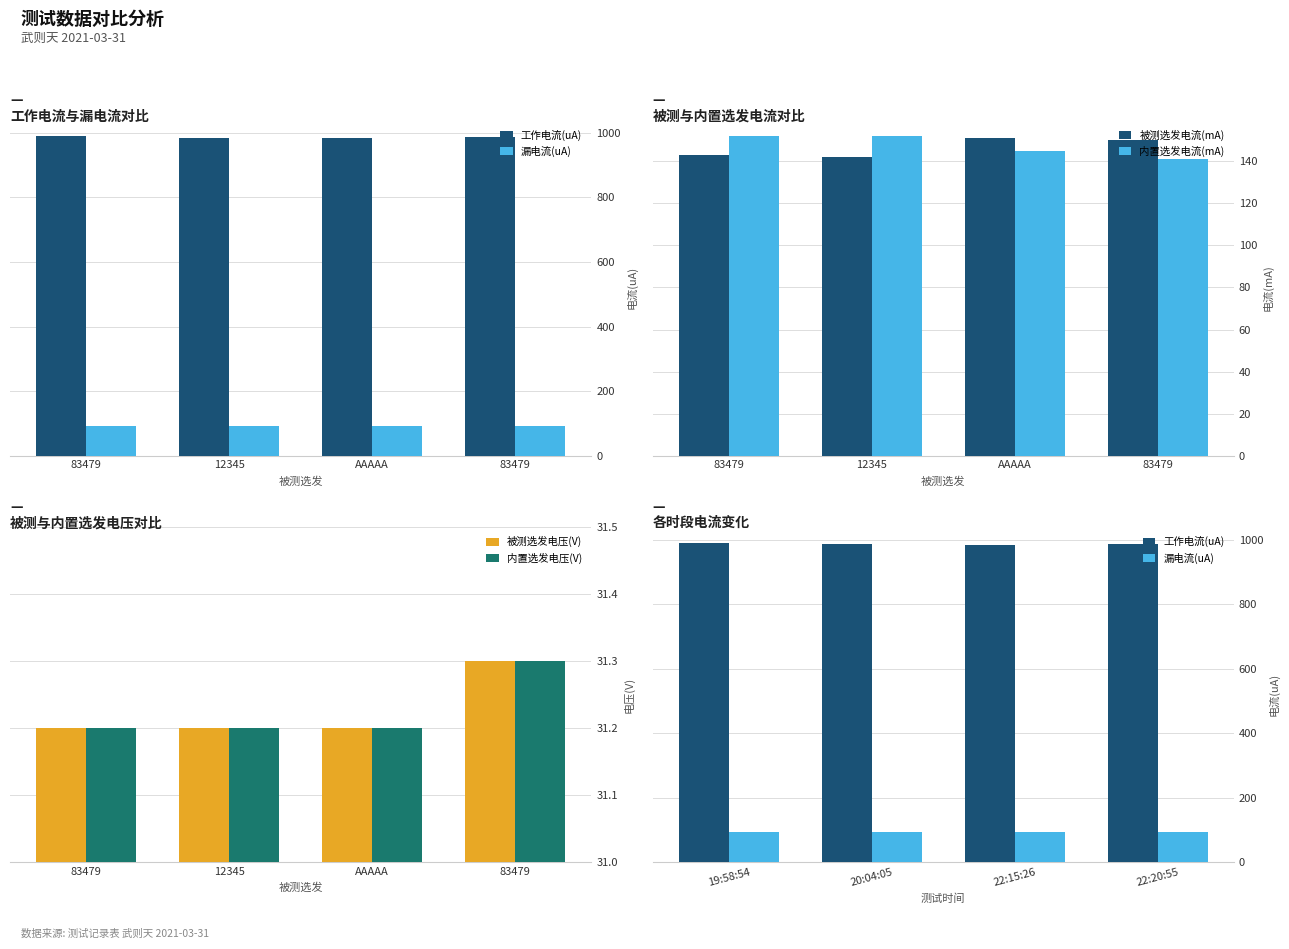

What is the total value across all series at 83479?

1440.4